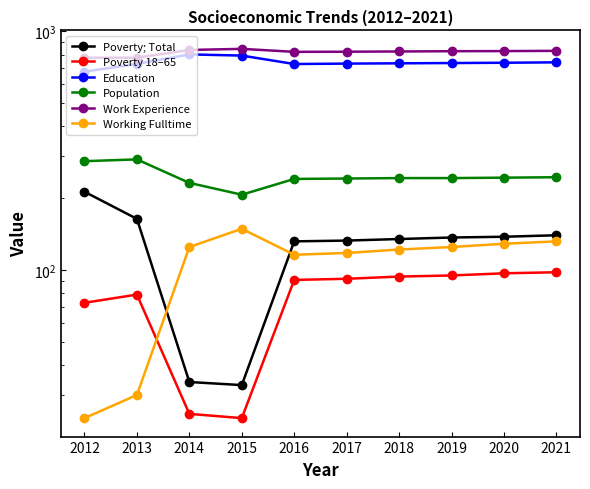

What is the maximum value shown in the chart?

845